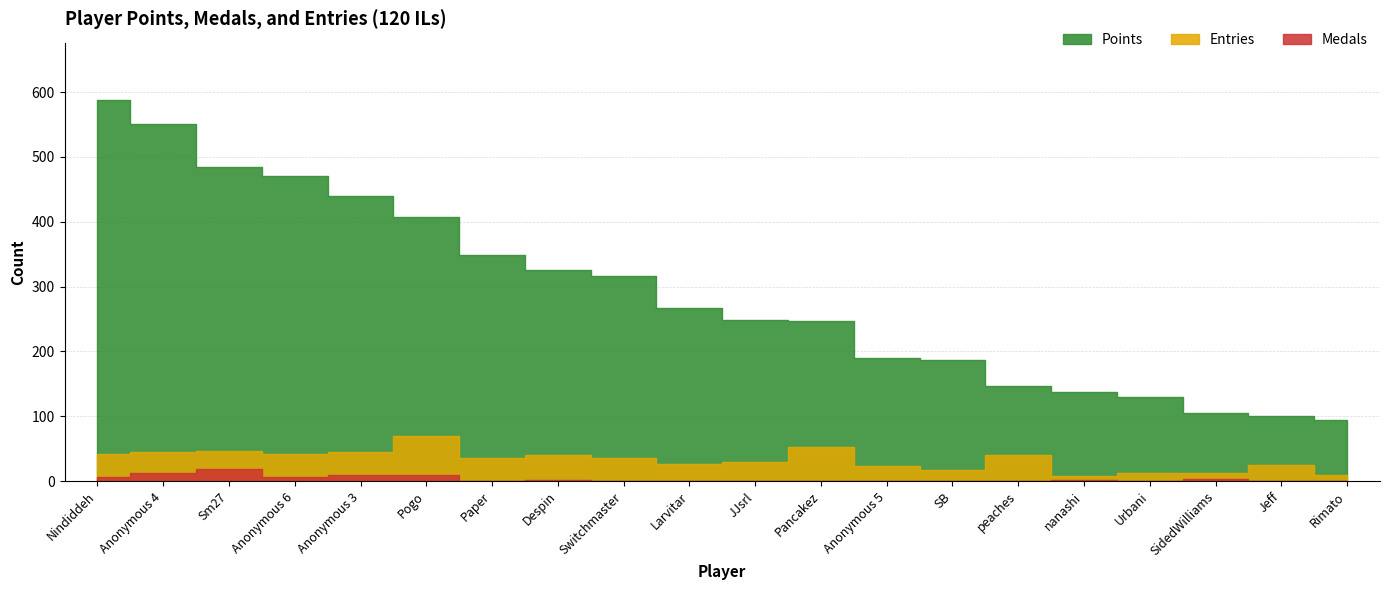

True or false: Medals has more than 0 points higher than both neighbors.

True